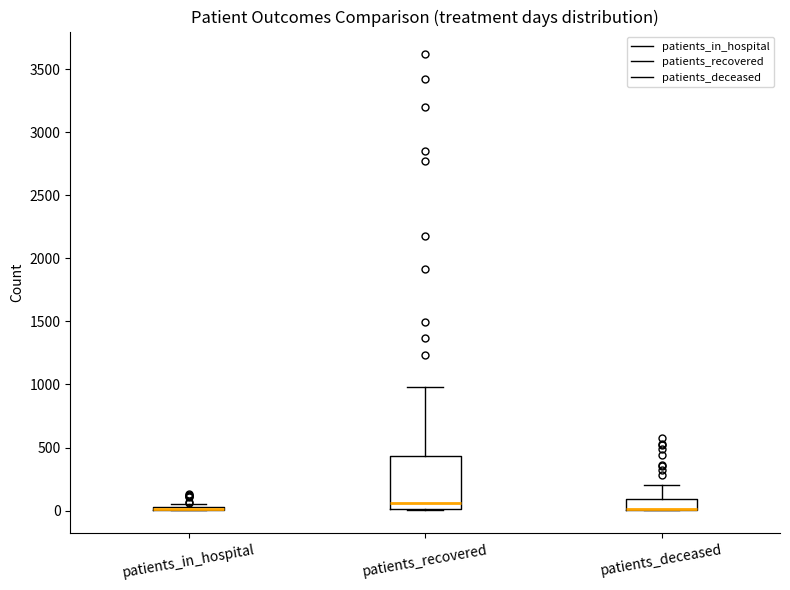

Reading left to right, read every box against the y-axis: the position of its median line, the range the box covers, and the ends of its whiskers. The values are not printed on the chart, so give them approximately, as read against the axis.

patients_in_hospital: box collapsed to a line at 0, whiskers 0 to 50
patients_recovered: median 50, box 0 to 450, whiskers 0 to 1000
patients_deceased: median 0 (drawn on the box's lower edge), box 0 to 100, whiskers 0 to 200